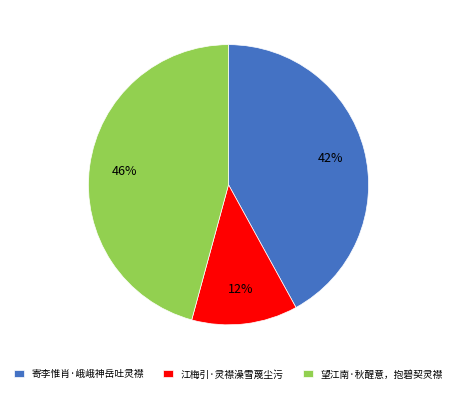

Which category has the smallest portion of the pie?

江梅引·灵襟澡雪蔑尘污